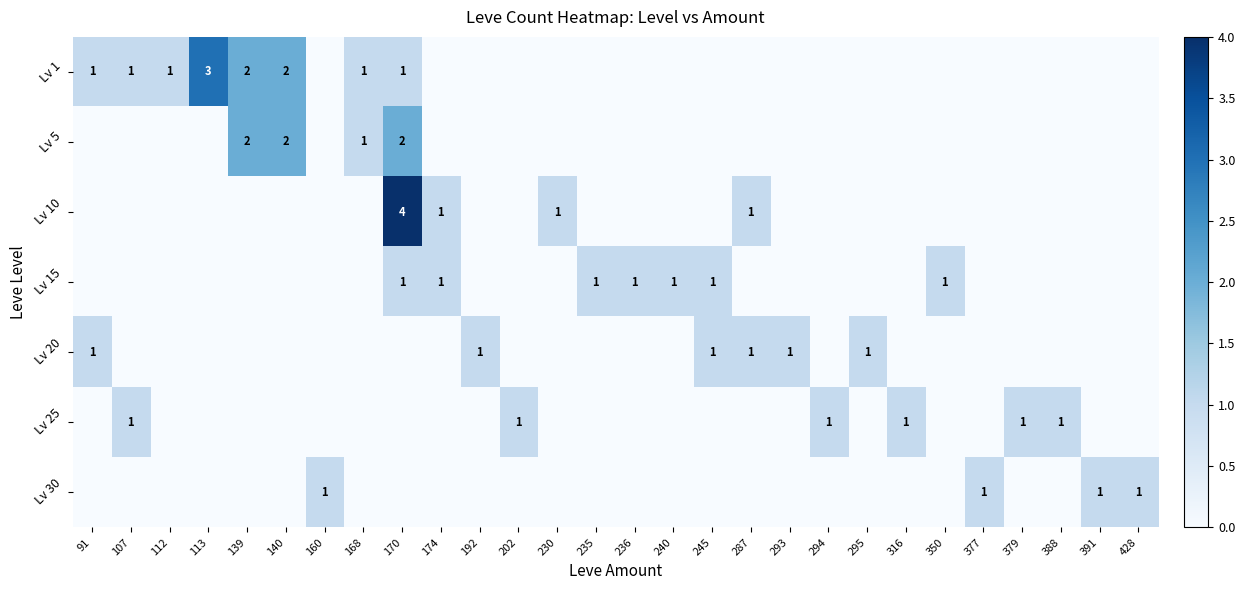

The Lv 15 series shows 1 at 350. True or false?

True